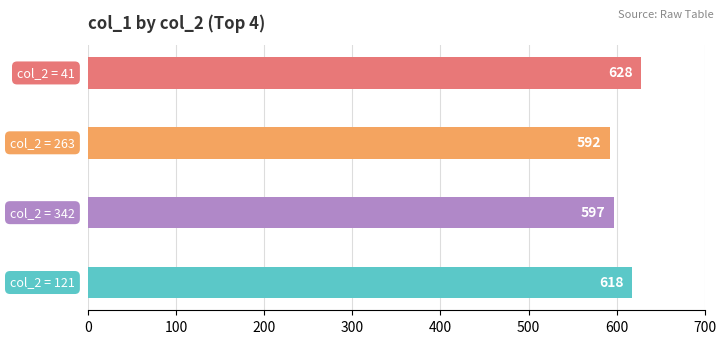

Reading bottom to top, transcribe all the data shown in this chart.

618	597	592	628